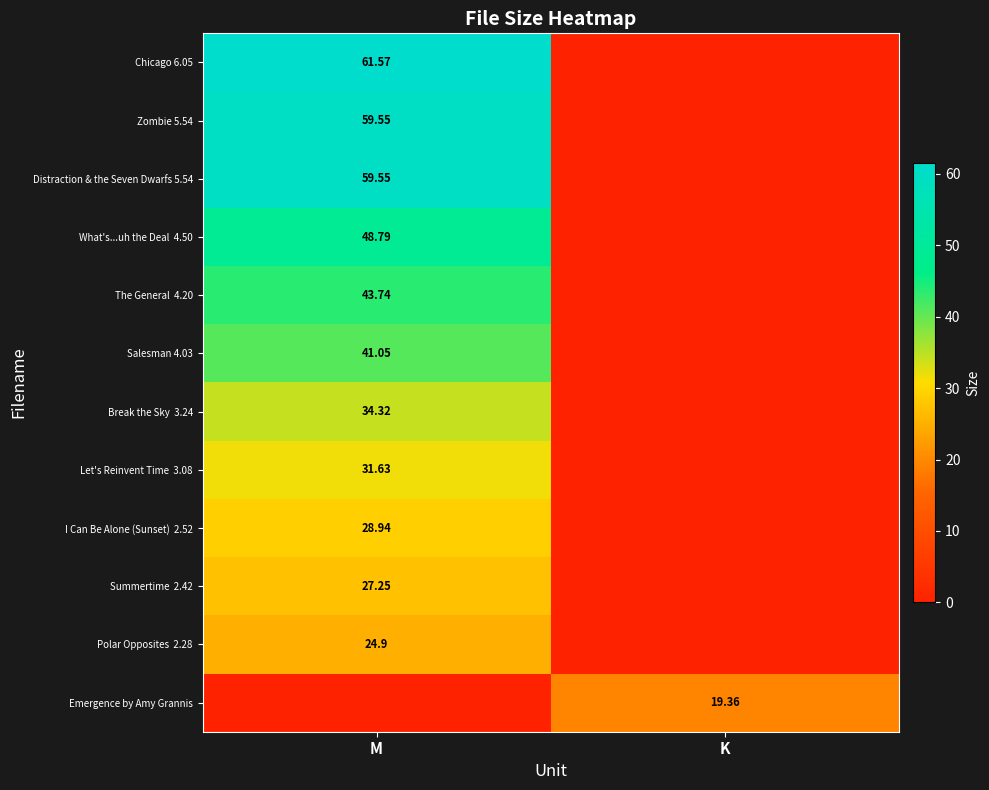

Rank the categories by What's...uh the Deal 4.50 value from highest to lowest.

M, K